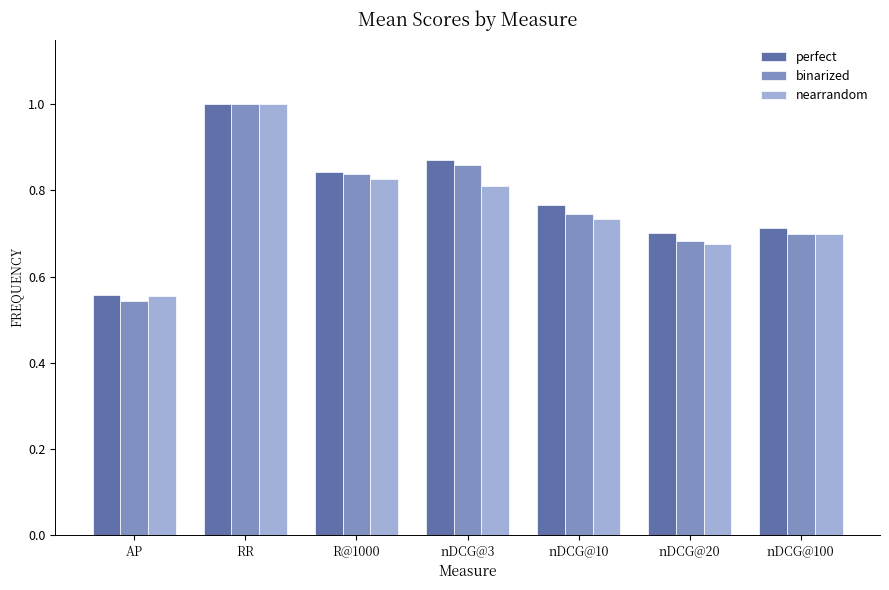

Which label corresponds to the smallest value in the chart?

AP